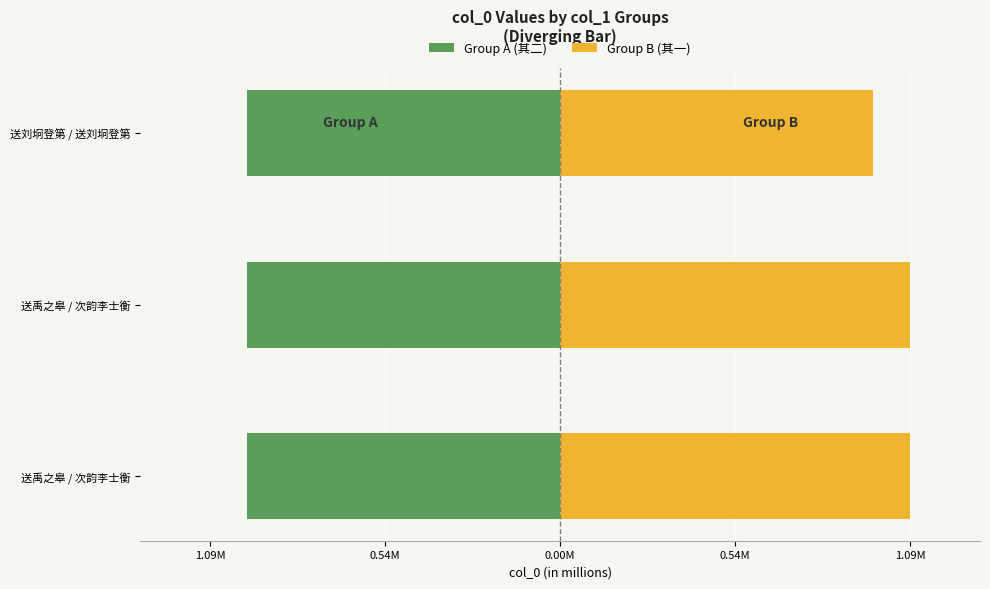

What is the value of the Group A (其二) bar at the 1st from the left?

-1.0